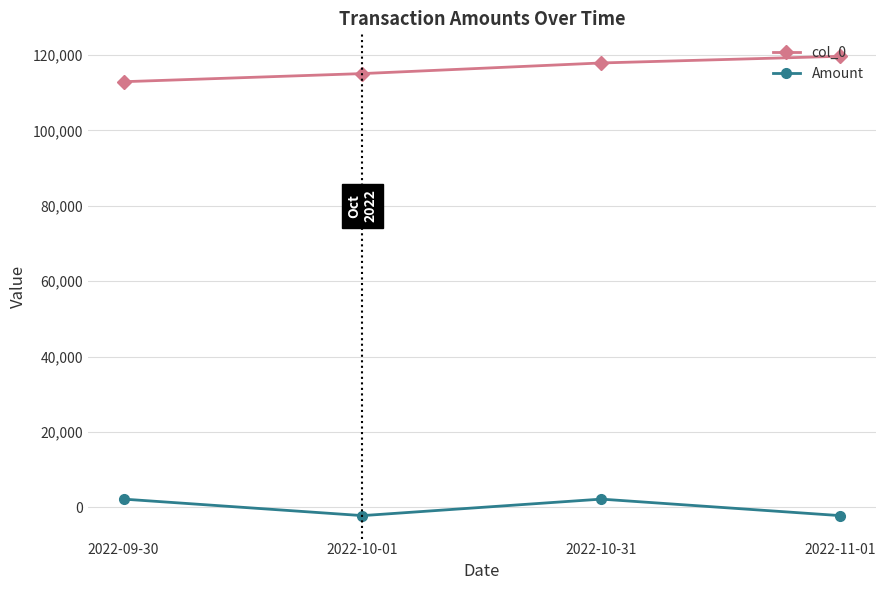

What is the value of the Amount point at the 3rd from the left?

2188.8